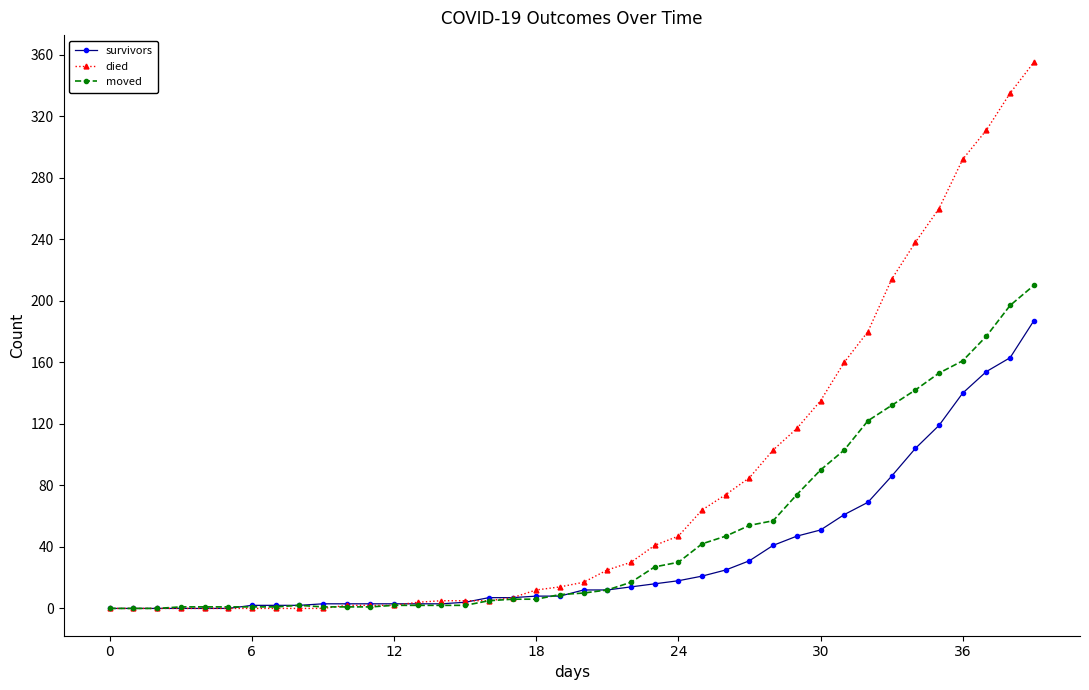

Which series has the largest range (max minus min)?

died